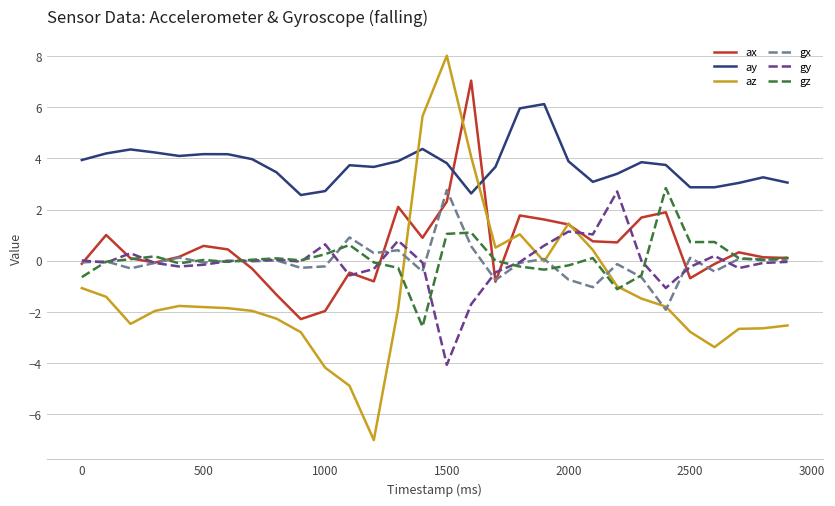

Which series has the largest range (max minus min)?

az